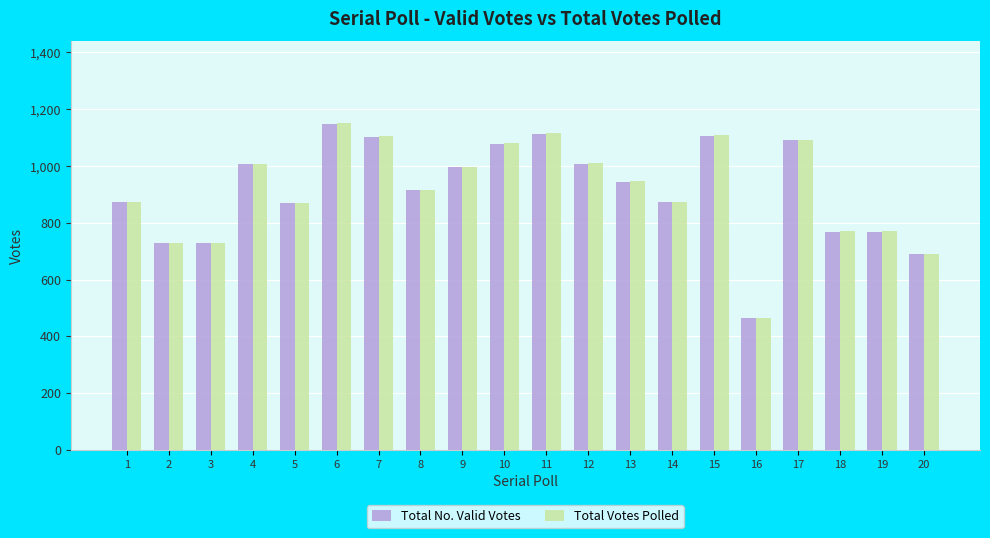

What is the average value of the Total Votes Polled series?

916